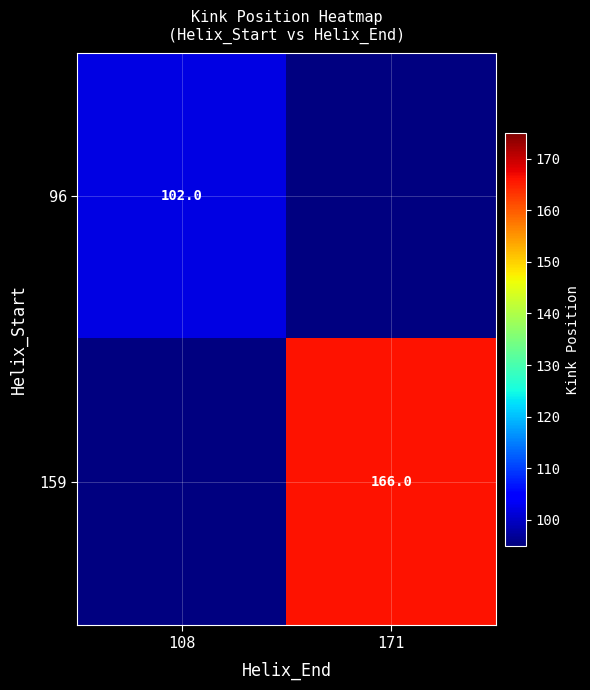

The value of 159 at 171 is 166. True or false?

True